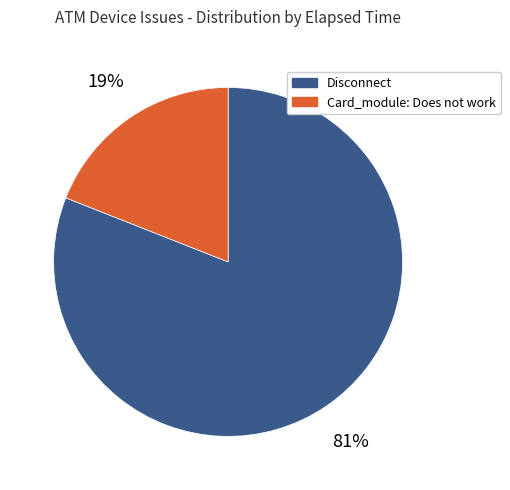

What is the majority slice?

Disconnect